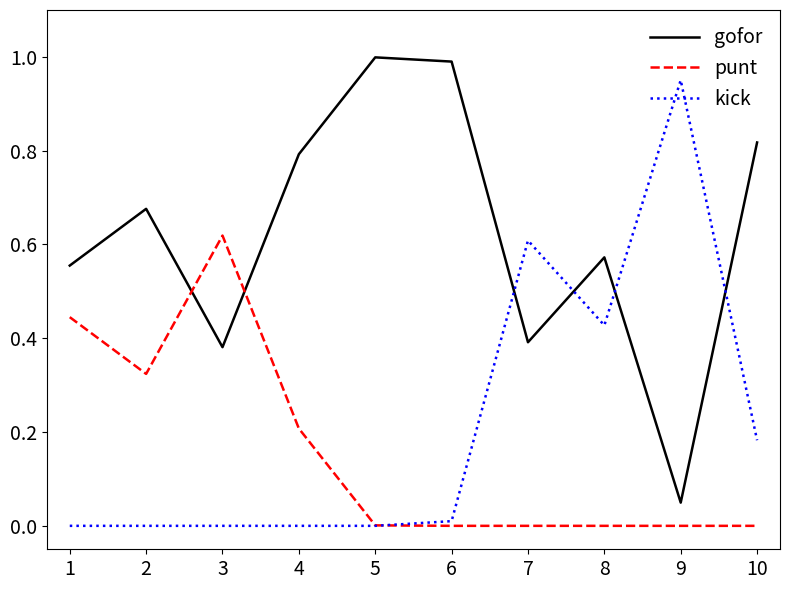

How many times do kick and gofor cross each other?

4